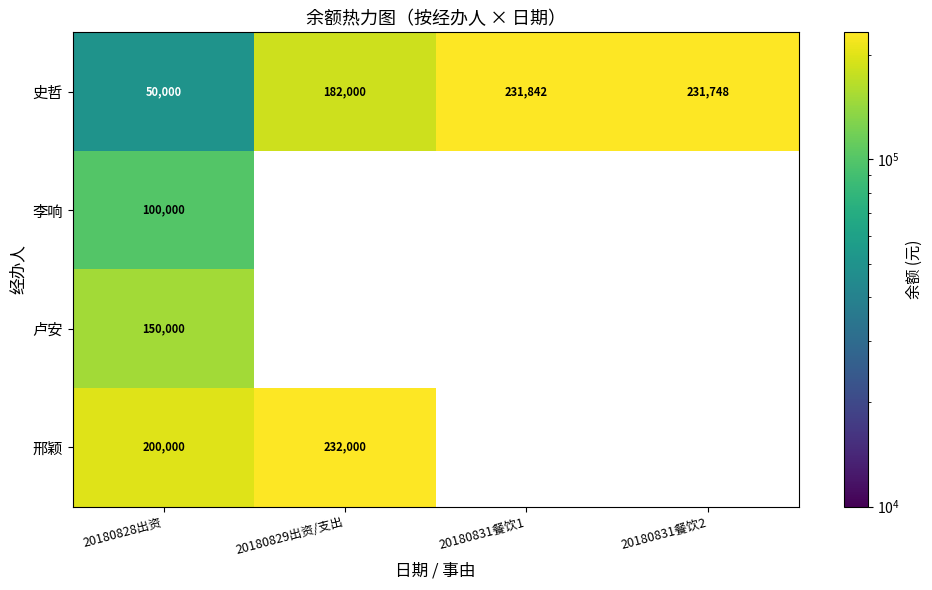

What is the sum of all 史哲 values?

695590